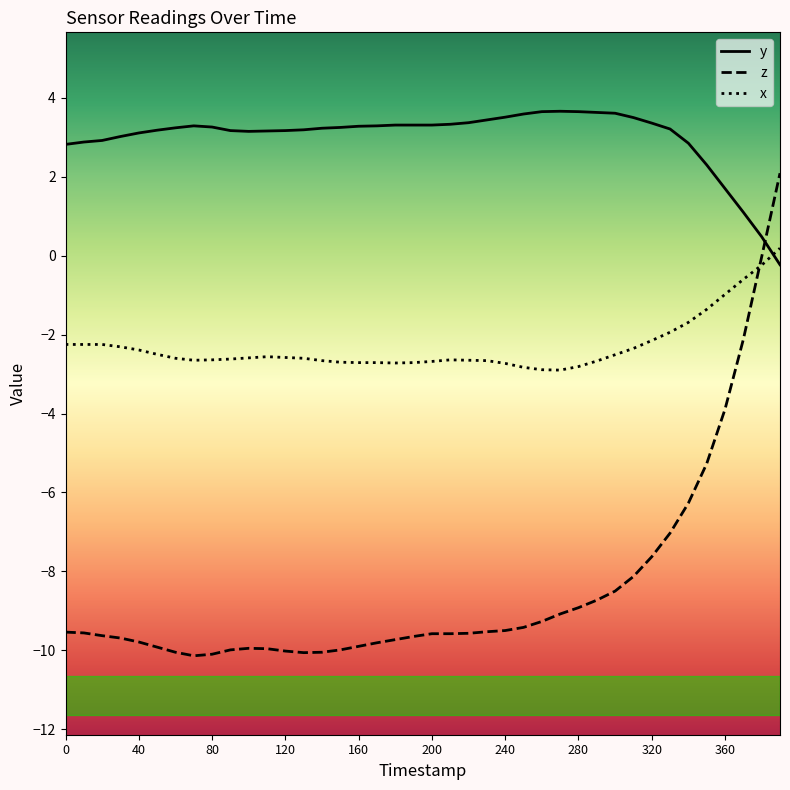

Which series has the largest total across all categories?

y